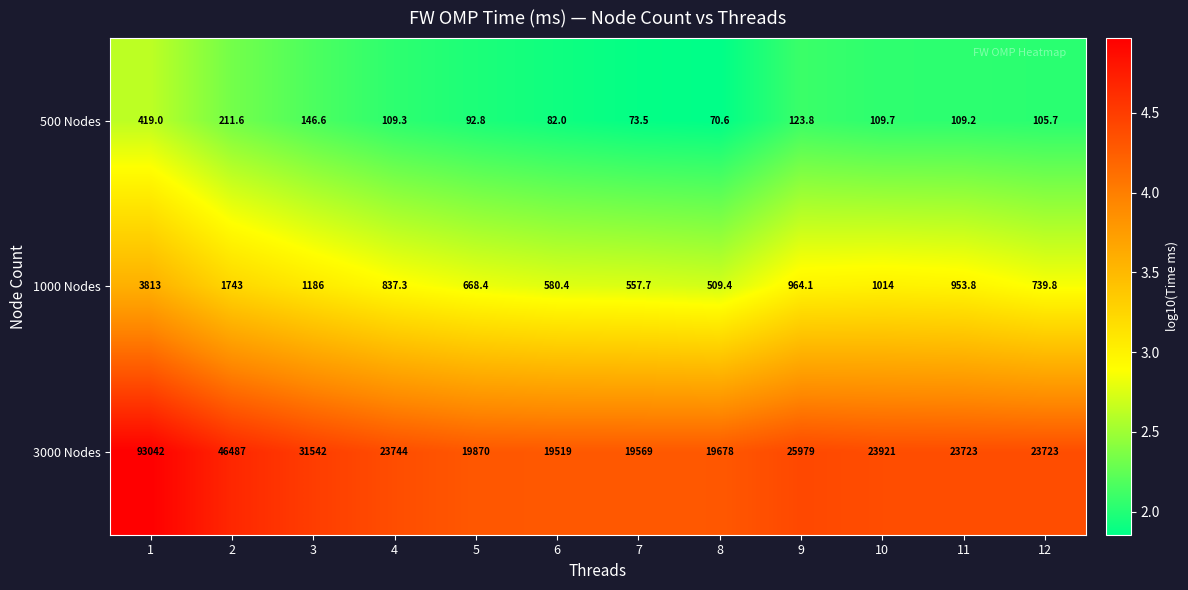

What is the highest value of the 1000 Nodes series?

3.6